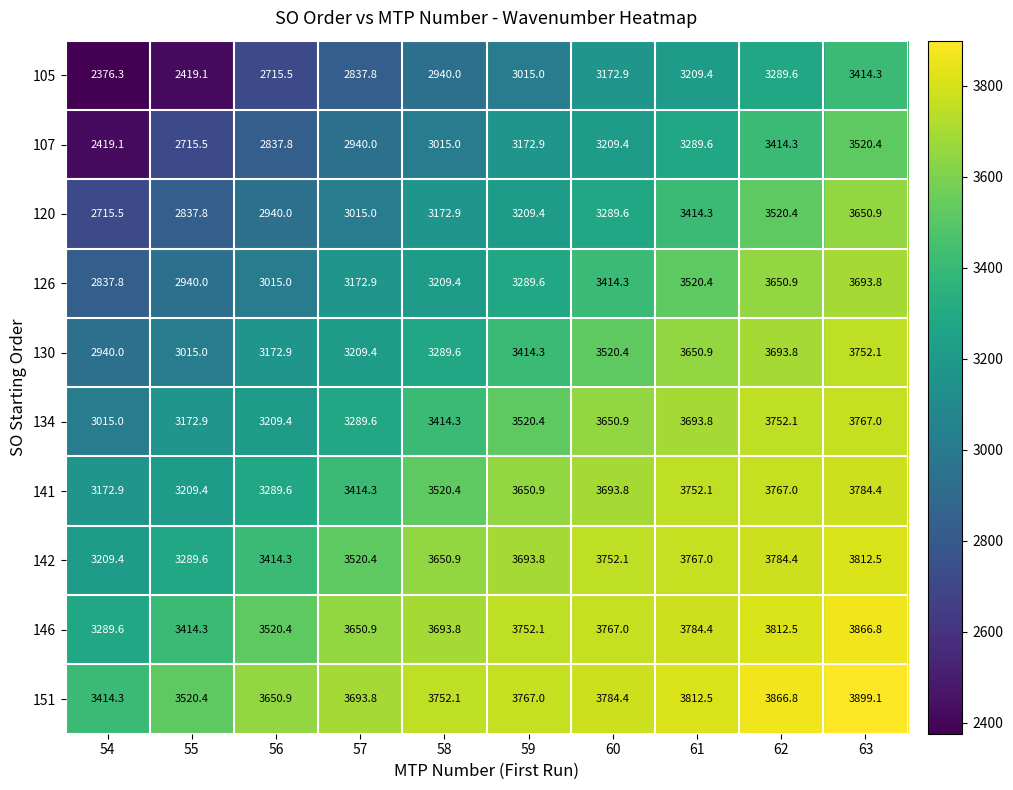

What value does the 151 series have at 62?

3866.8